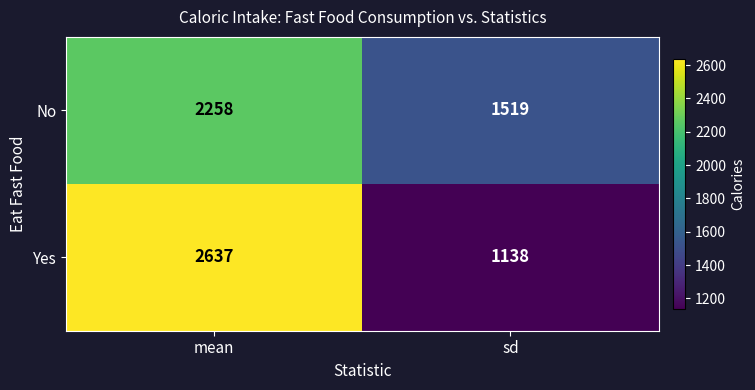

Rank the series by their maximum value, from highest to lowest.

Yes, No